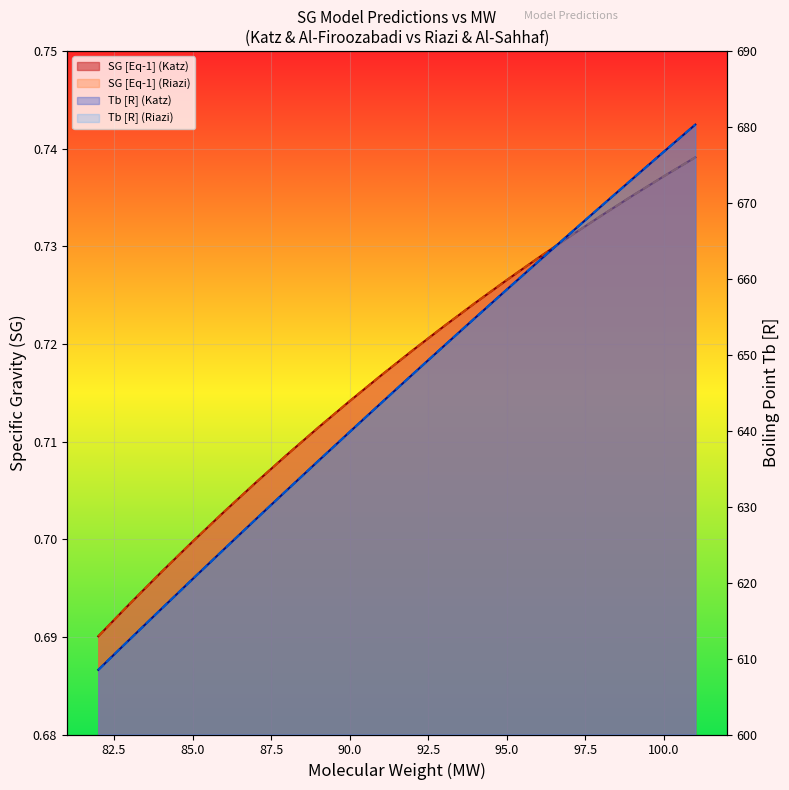

What is the sum of all SG [Eq-1] (Katz) values?

14.3